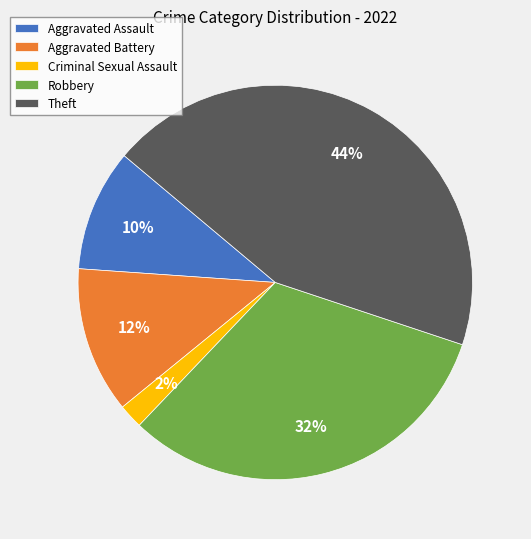

Rank the categories by value from lowest to highest.

Criminal Sexual Assault, Aggravated Assault, Aggravated Battery, Robbery, Theft